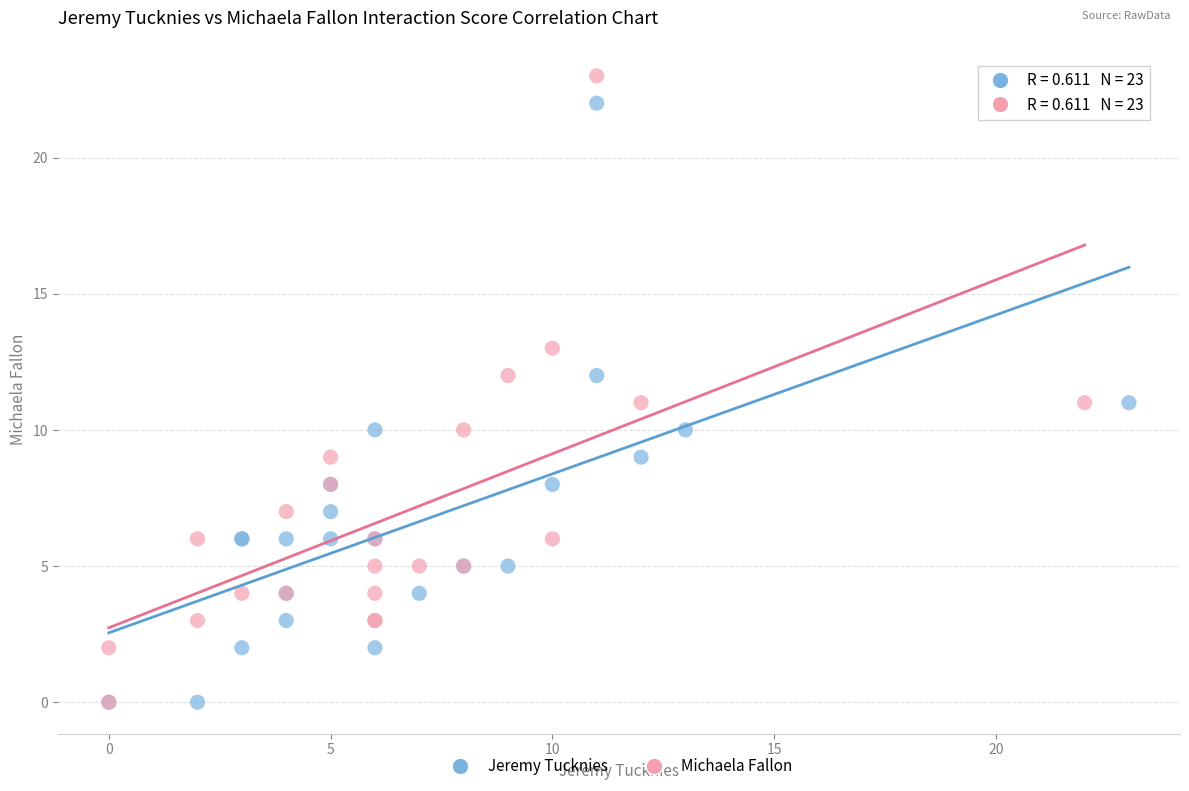

What are all the series names shown in the legend?

Jeremy Tucknies, Michaela Fallon